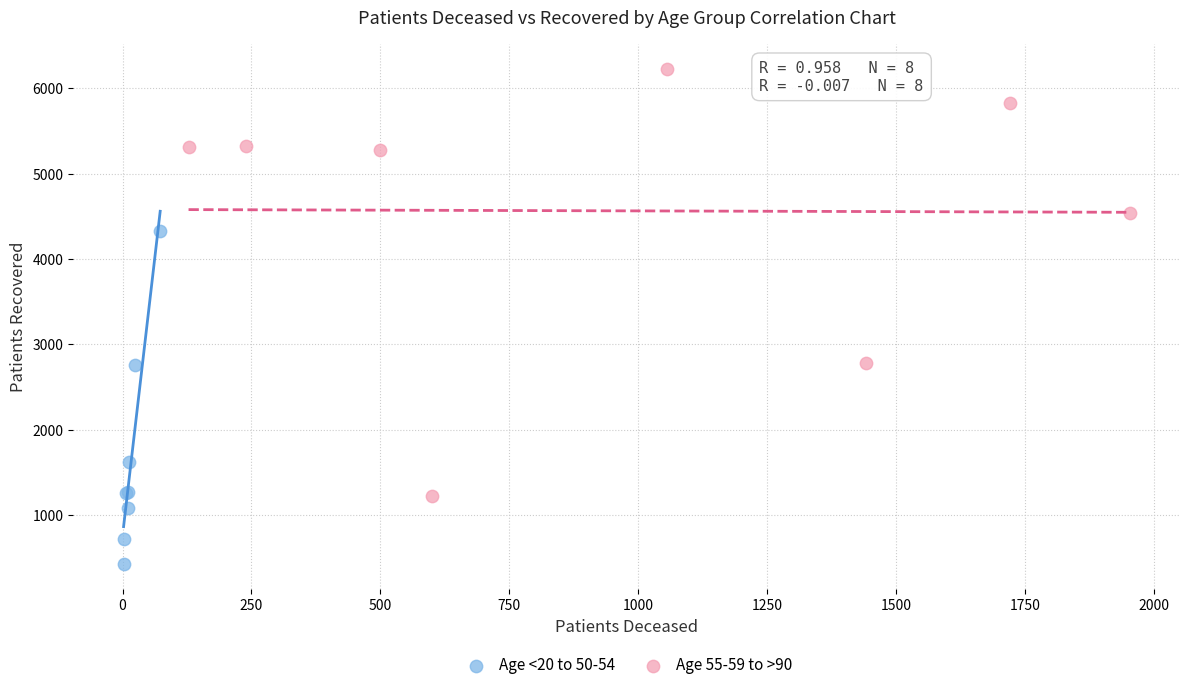

Which series reaches the maximum Y coordinate?

Age 55-59 to >90